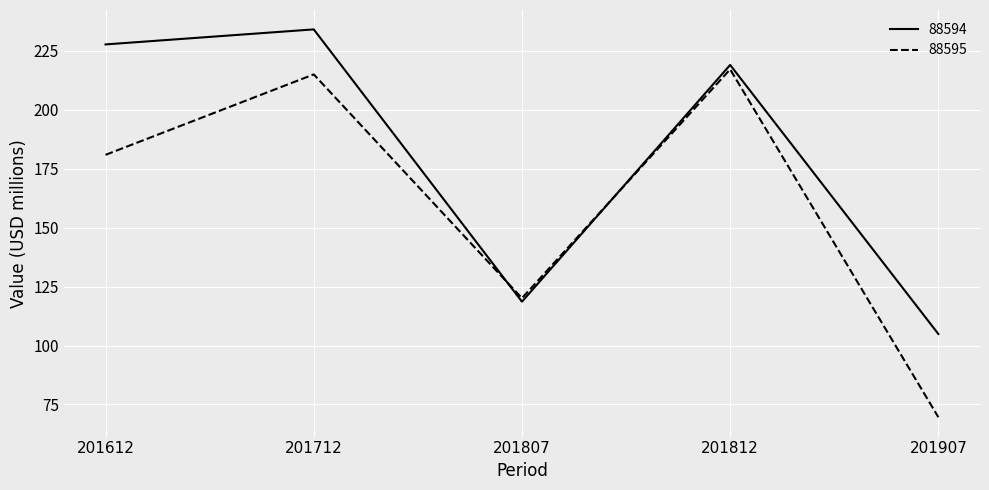

What is the highest value of the 88595 series?

217.1